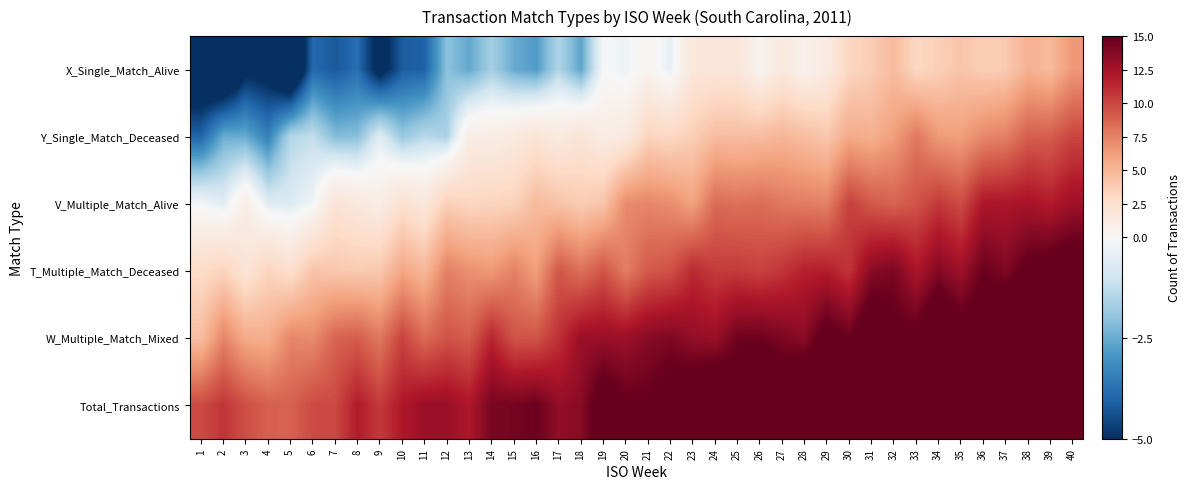

What is the spread (max minus min) of values at 14?

15.9